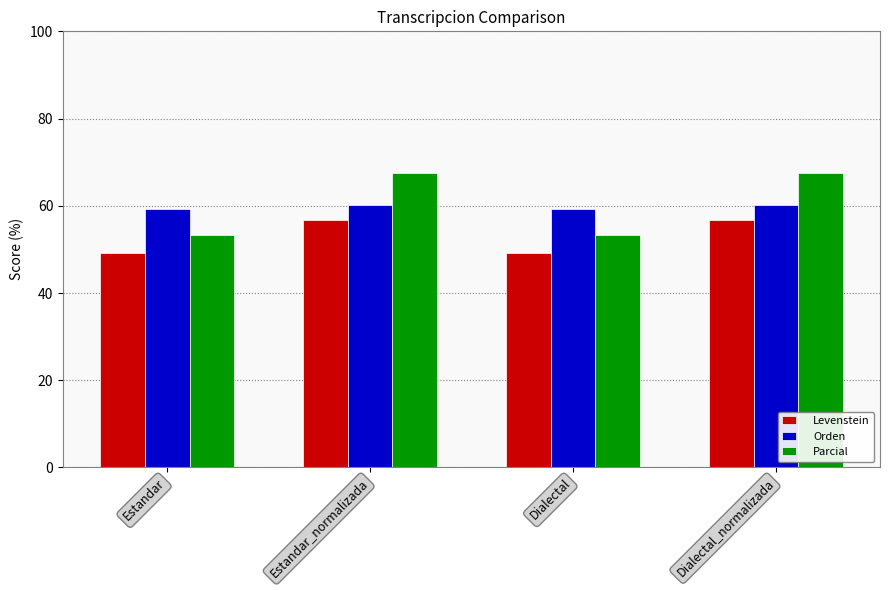

Reading left to right, transcribe all the data shown in this chart.

Levenstein: Estandar=49.3	Estandar_normalizada=56.8	Dialectal=49.3	Dialectal_normalizada=56.8
Orden: Estandar=59.3	Estandar_normalizada=60.2	Dialectal=59.3	Dialectal_normalizada=60.2
Parcial: Estandar=53.3	Estandar_normalizada=67.4	Dialectal=53.3	Dialectal_normalizada=67.4